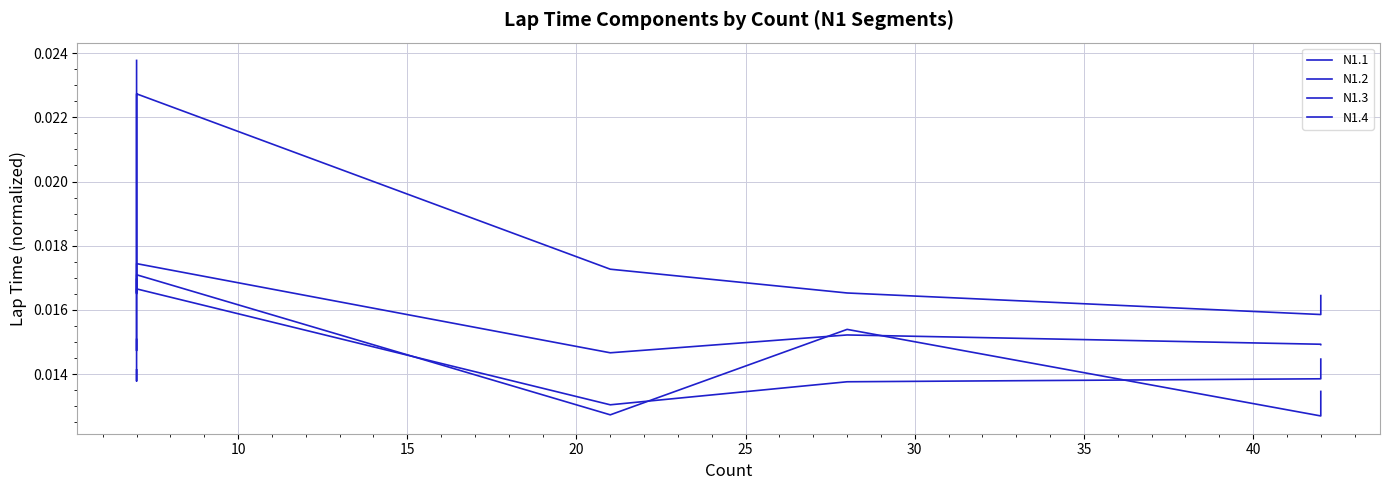

What are all the series names shown in the legend?

N1.1, N1.2, N1.3, N1.4